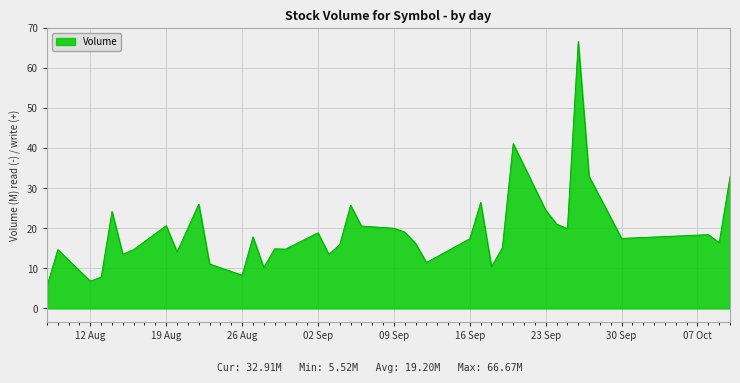

What is the minimum value shown in the chart?

5.5